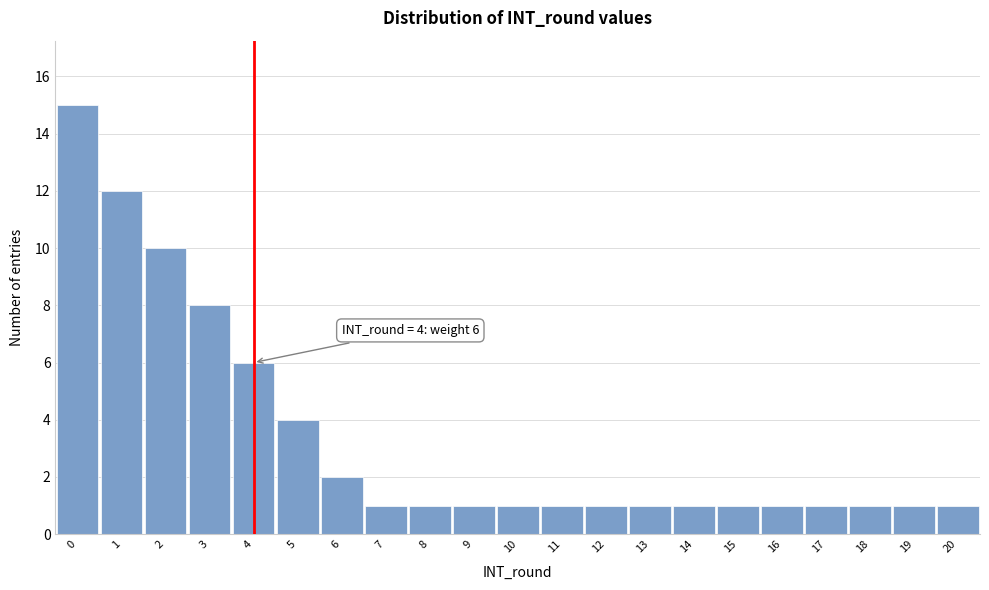

Reading left to right, extract all data points from this chart.

15	12	10	8	6	4	2	1	1	1	1	1	1	1	1	1	1	1	1	1	1